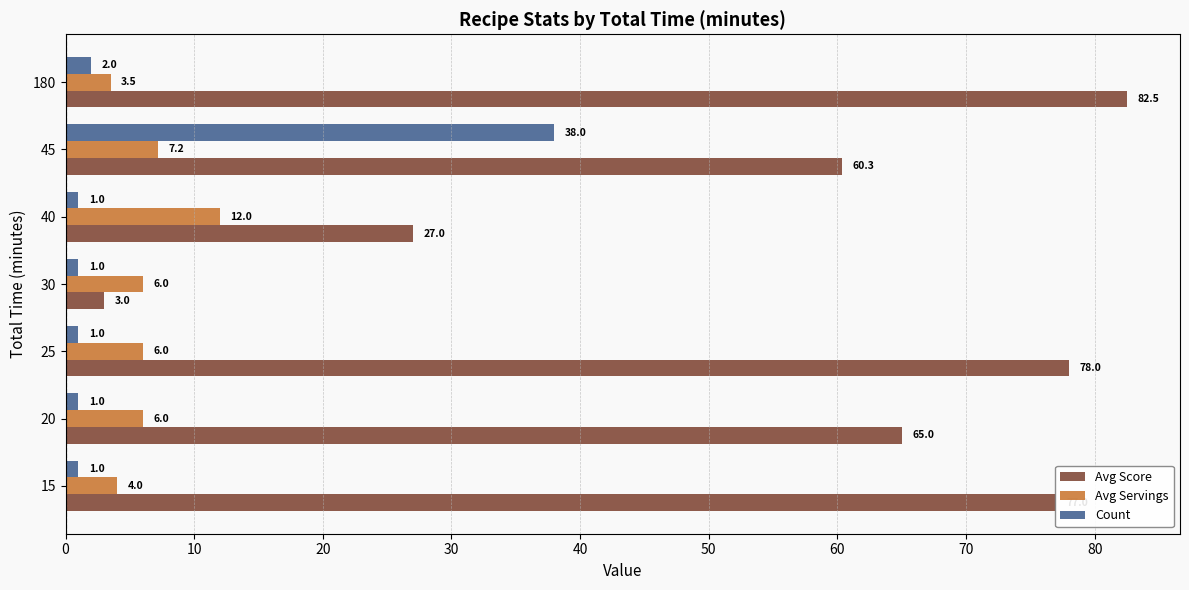

At 25, list the series in order from largest to smallest.

Avg Score, Avg Servings, Count